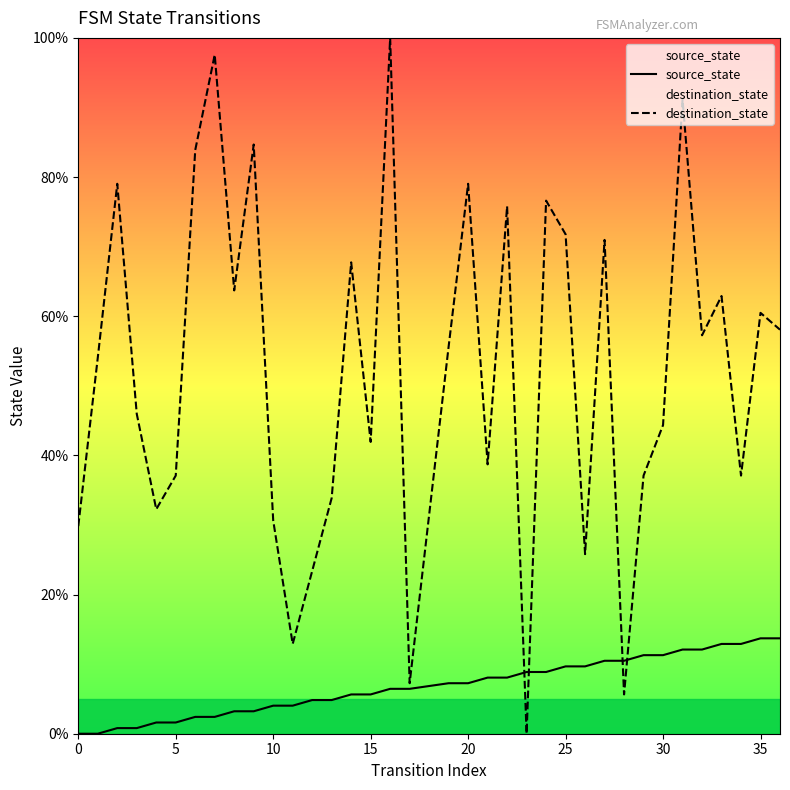

In destination_state, how many points are lower than both neighbors (excluding endpoints)?

11